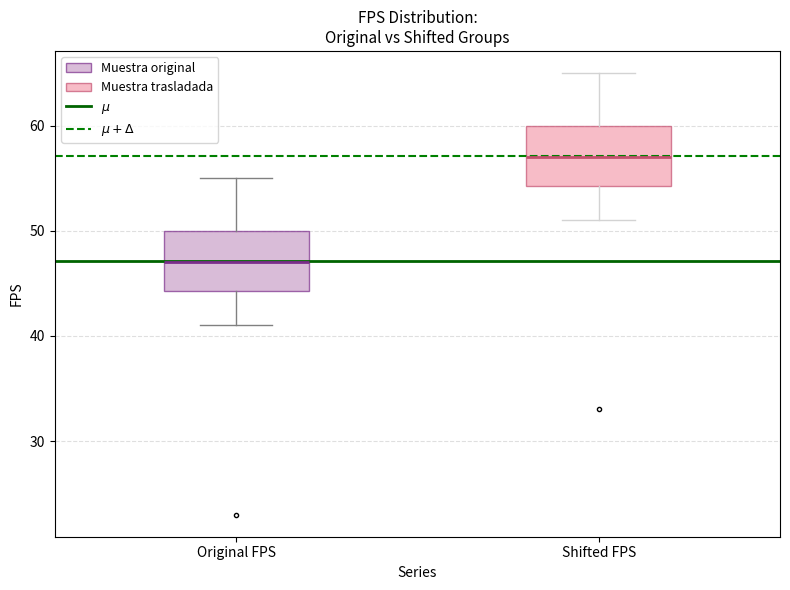

Reading left to right, read every box against the y-axis: the position of its median line, the range the box covers, and the ends of its whiskers. The values are not printed on the chart, so give them approximately, as read against the axis.

Original FPS: median 47, box 44 to 50, whiskers 41 to 55
Shifted FPS: median 57, box 54 to 60, whiskers 51 to 65